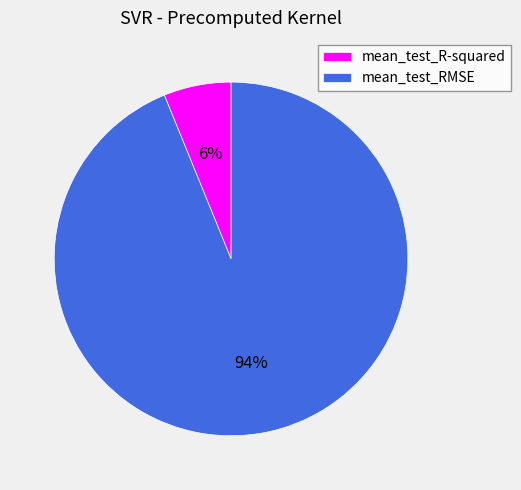

Is the sum of mean_test_RMSE and mean_test_R-squared greater than half?

Yes